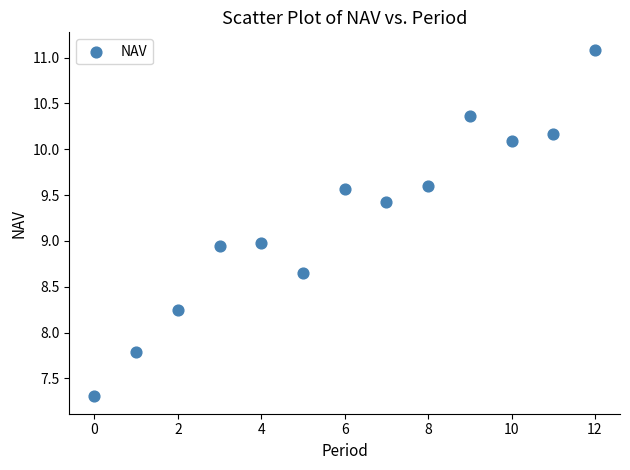

What is the range of Y values (max minus min)?

3.8